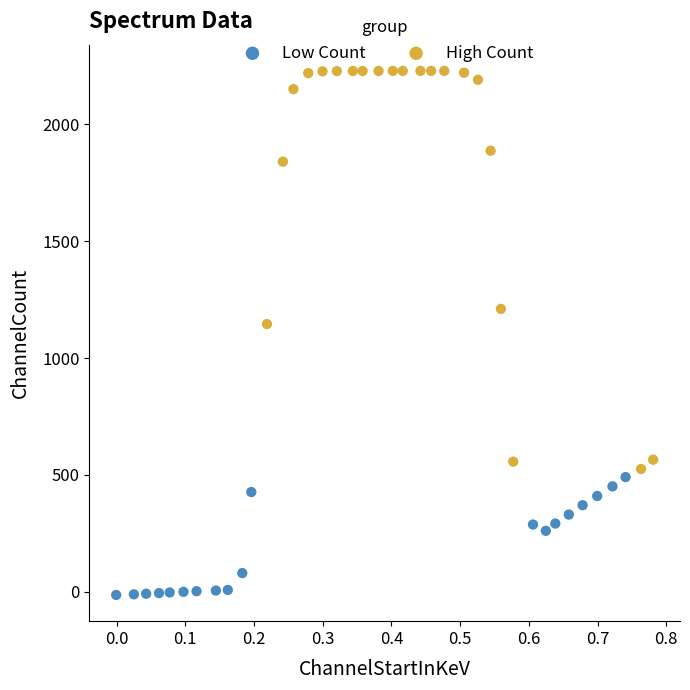

Which series has the widest spread of Y values?

High Count